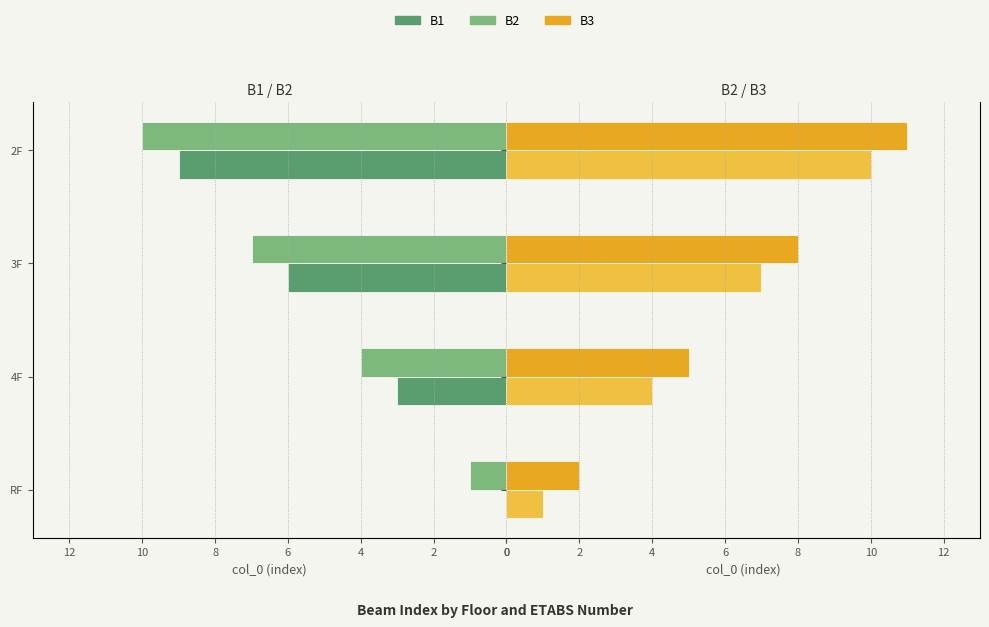

Which series has the largest total across all categories?

B3